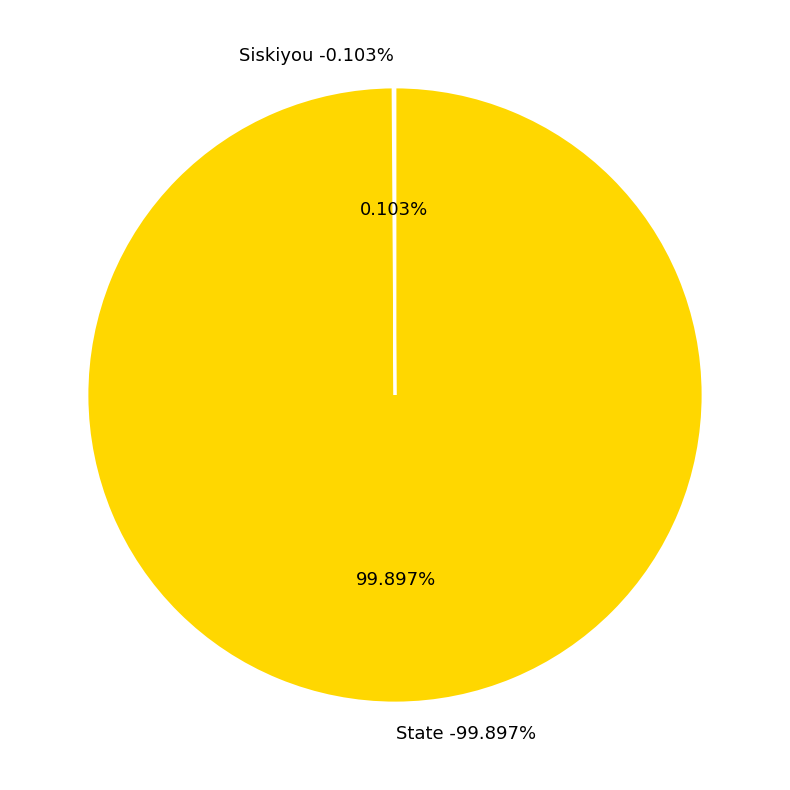

To the nearest percent, what is the average slice percentage?

50%